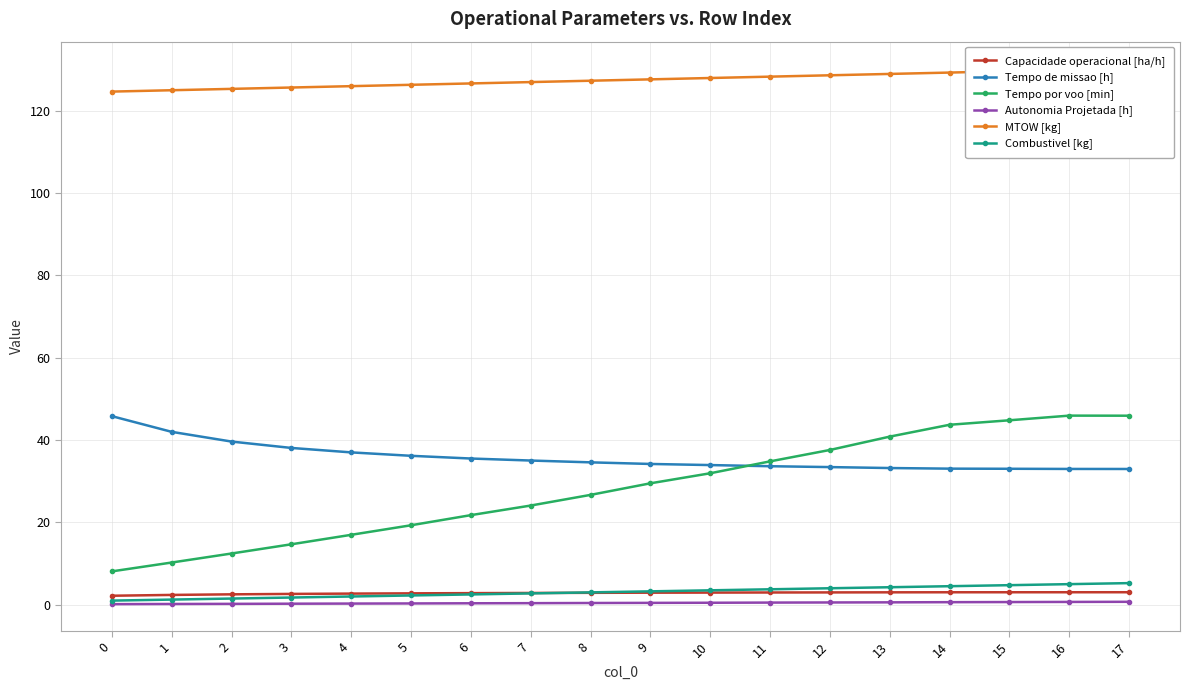

At which category is the sum across all series the highest?

17